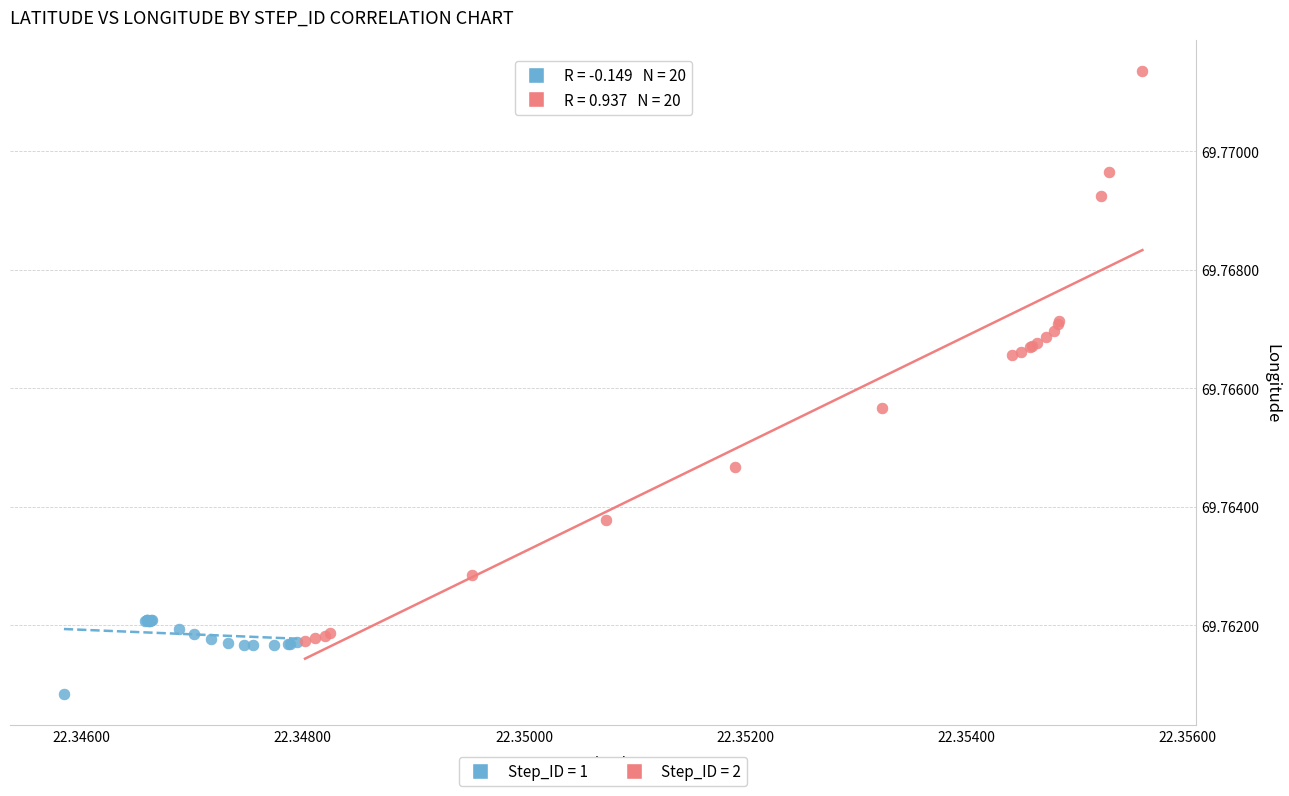

Which series contains the highest Y value?

Step_ID = 2